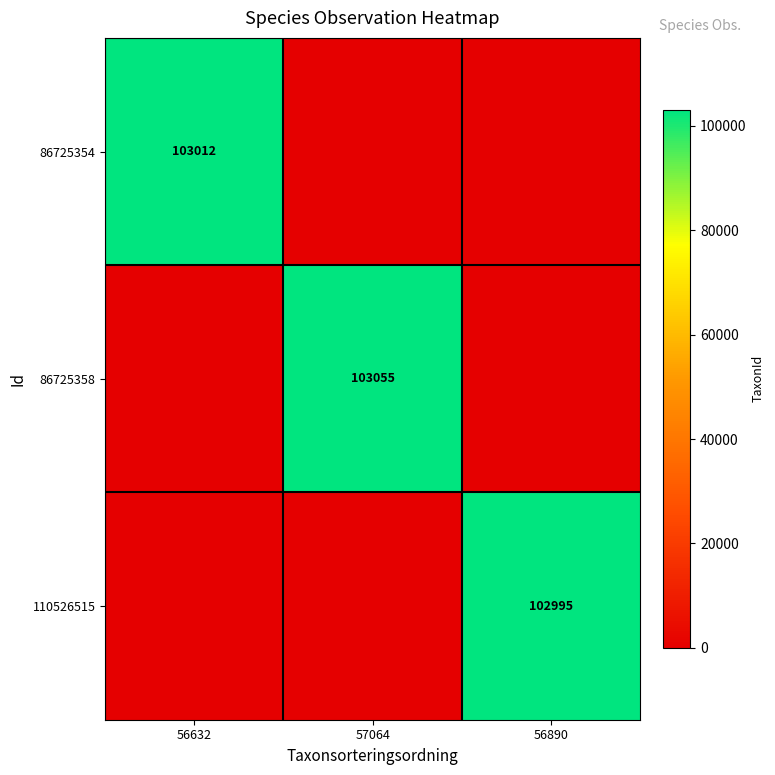

The 86725358 series shows 103055 at 57064. True or false?

True